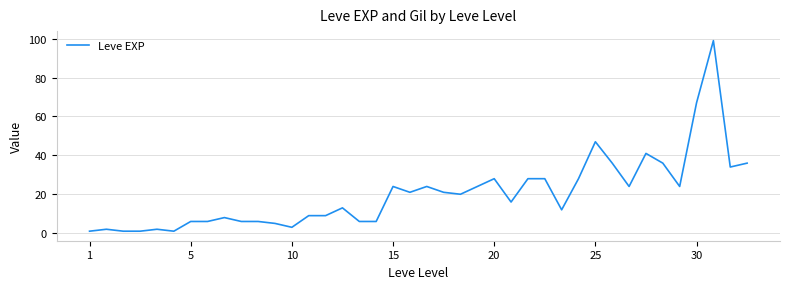

What is the greatest value displayed?

99